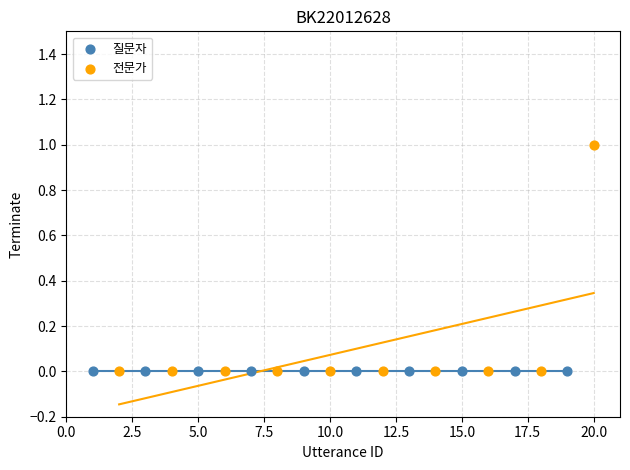

Which series reaches the maximum Y coordinate?

전문가